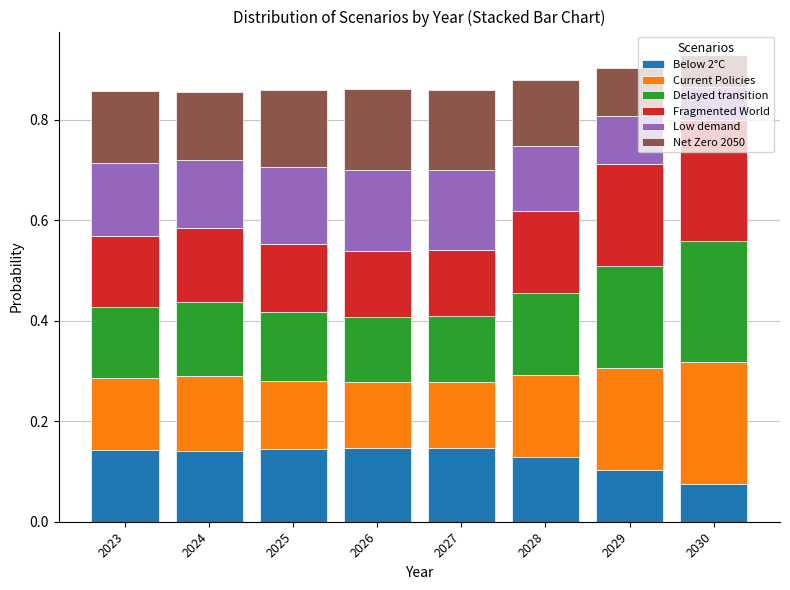

True or false: Below 2°C has a value of 0.1 at 2030.

True